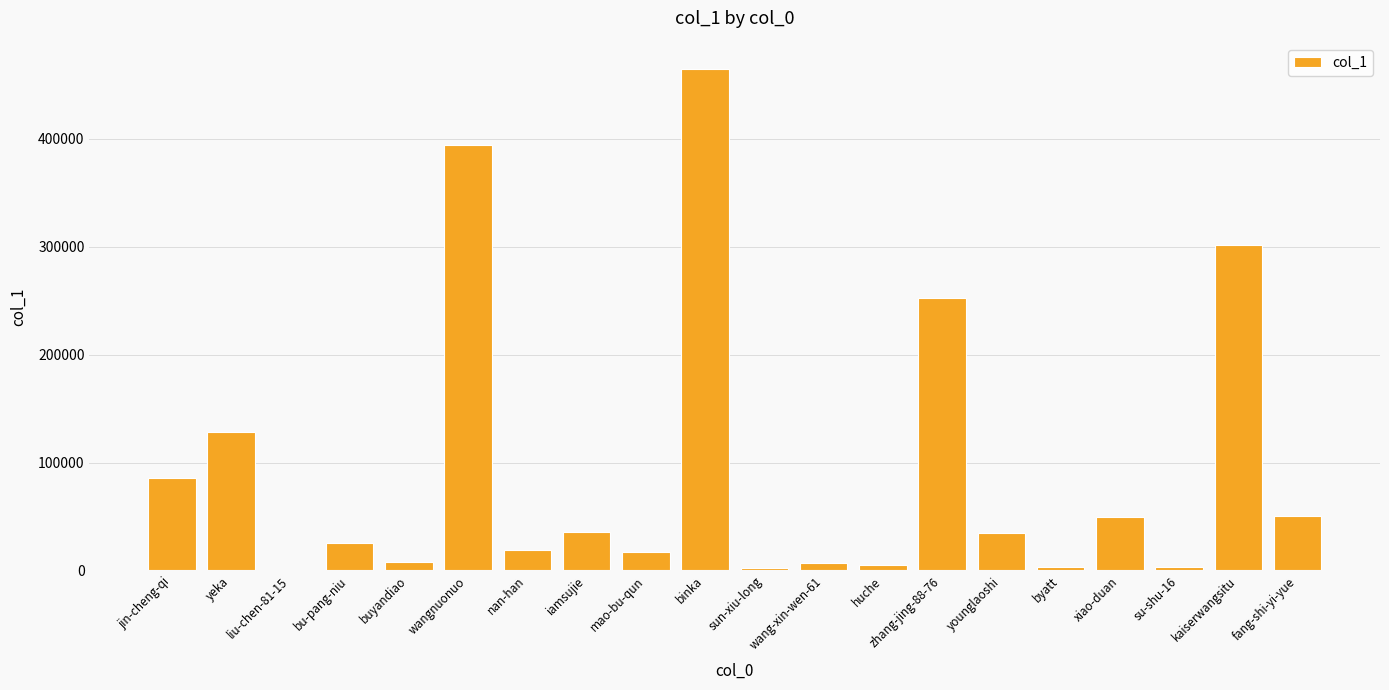

Which label corresponds to the largest value in the chart?

binka